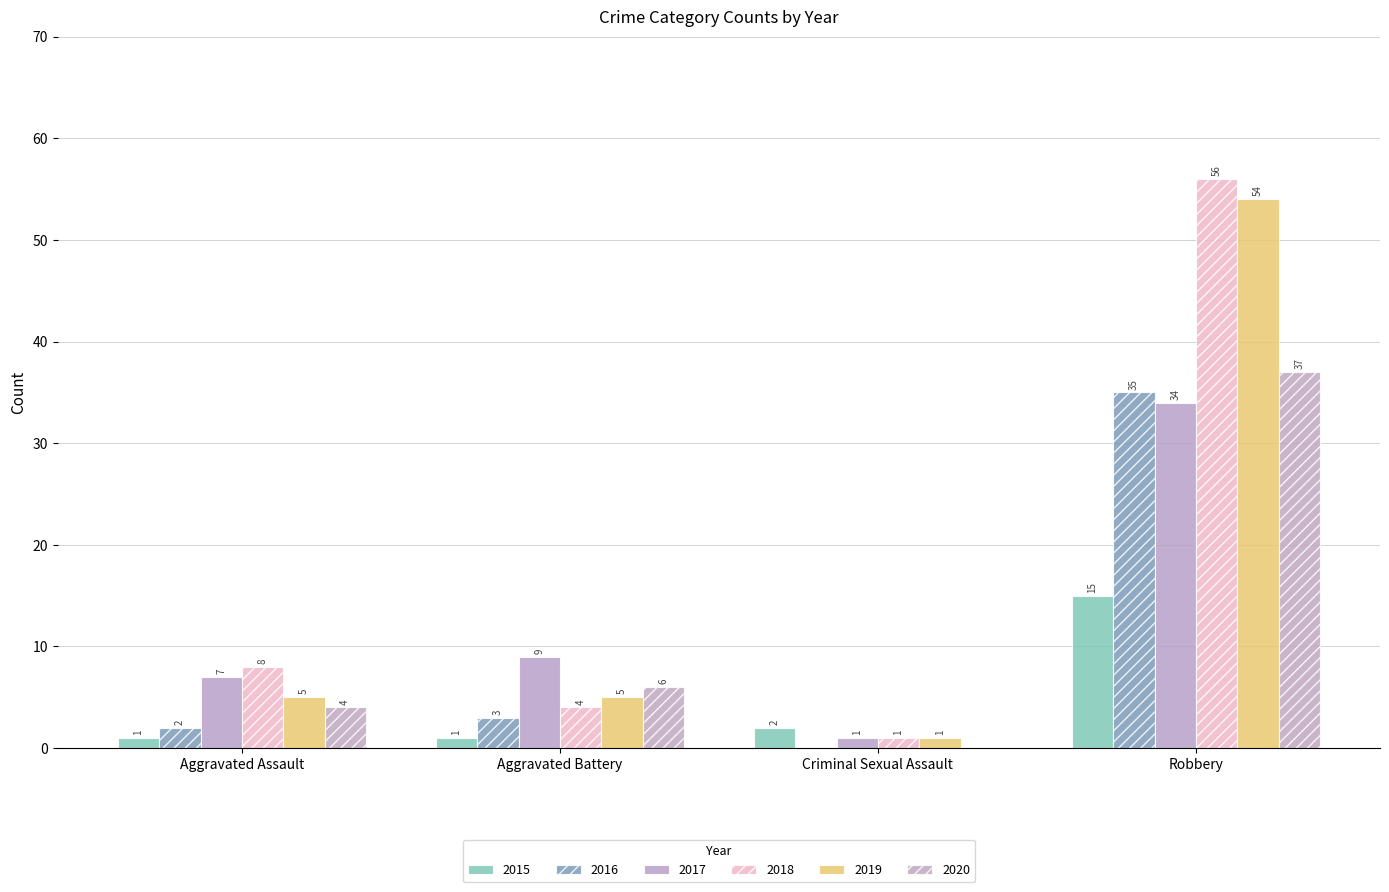

At which label does 2019 first exceed 5?

Robbery